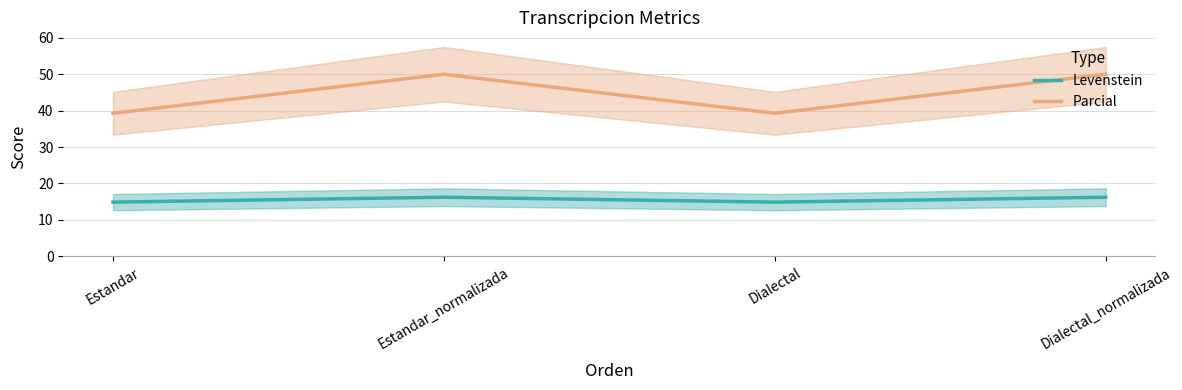

At how many categories does at least one series exceed 26?

4